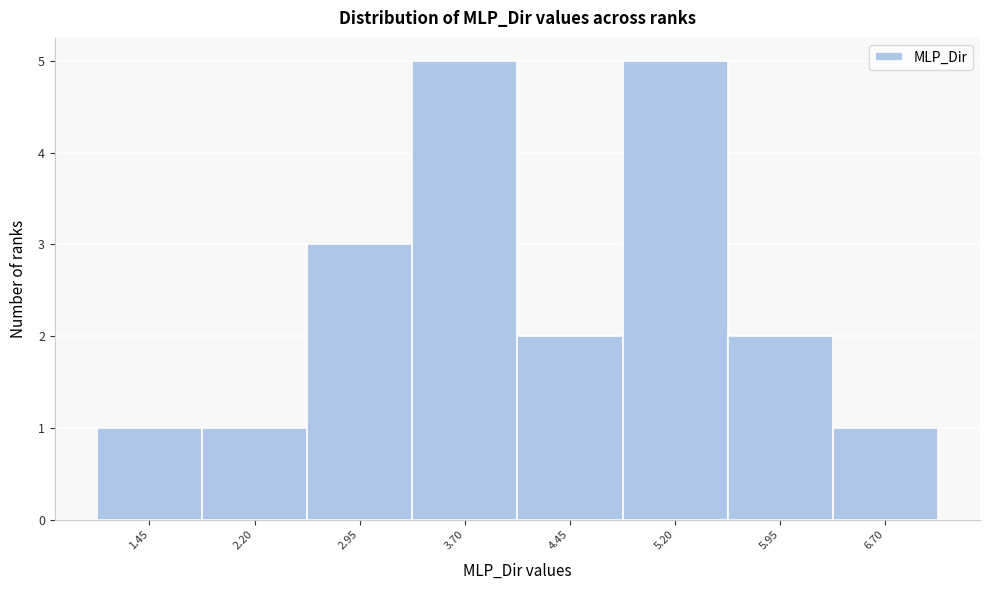

Reading left to right, transcribe this chart: for each bar, give the range it covers on the x-axis and its height. Neither the bar edges nor the heights are printed on the chart, so give them approximately, as read against the axes.

1.1 to 1.8: 1
1.8 to 2.6: 1
2.6 to 3.3: 3
3.3 to 4.1: 5
4.1 to 4.8: 2
4.8 to 5.6: 5
5.6 to 6.3: 2
6.3 to 7.1: 1